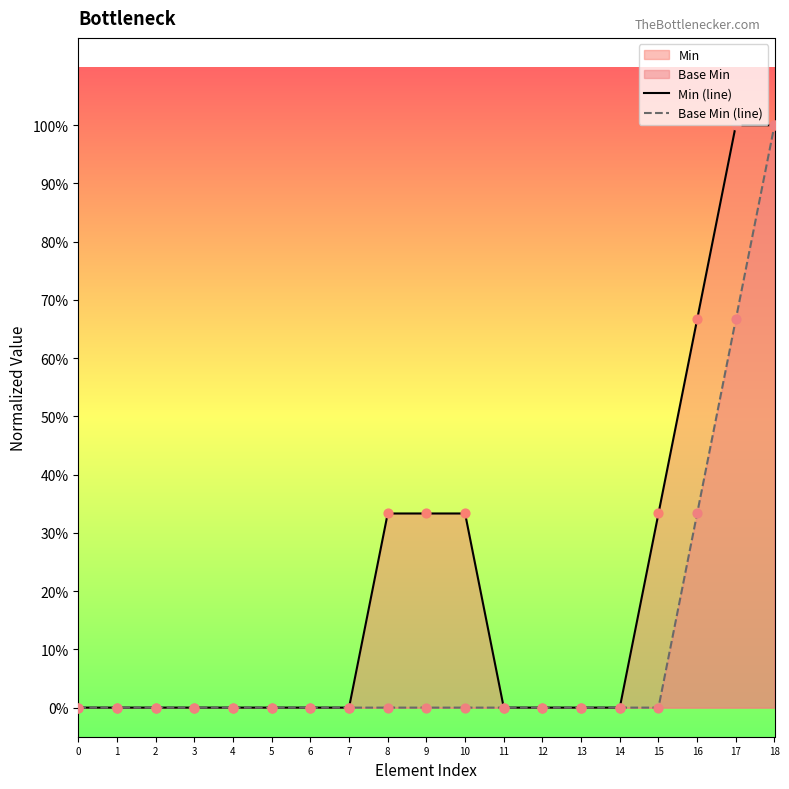

Which series contains the highest Y value?

Min (line)